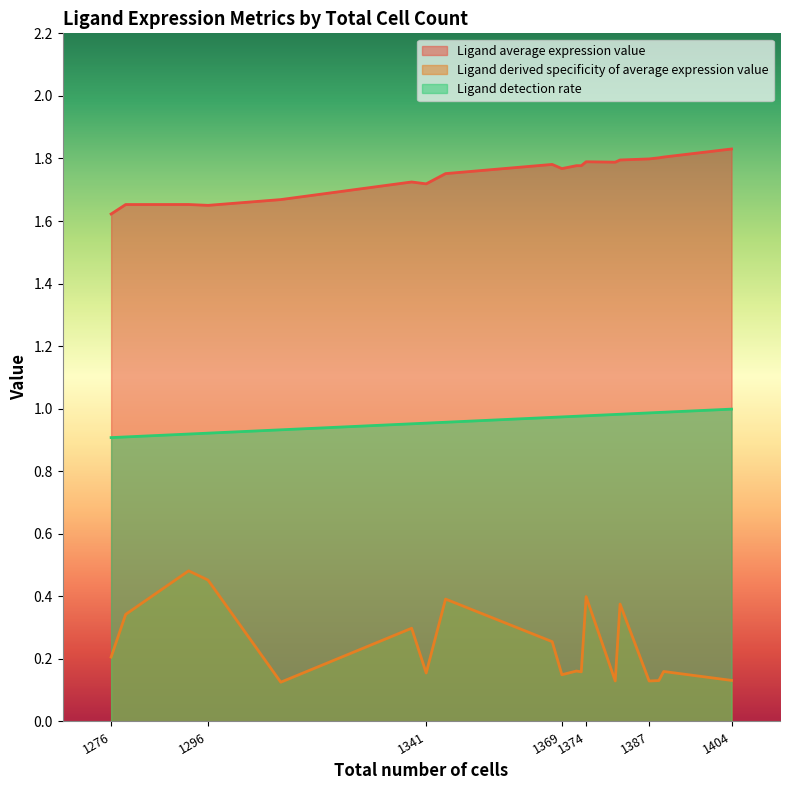

At which category is the sum across all series the highest?

1374